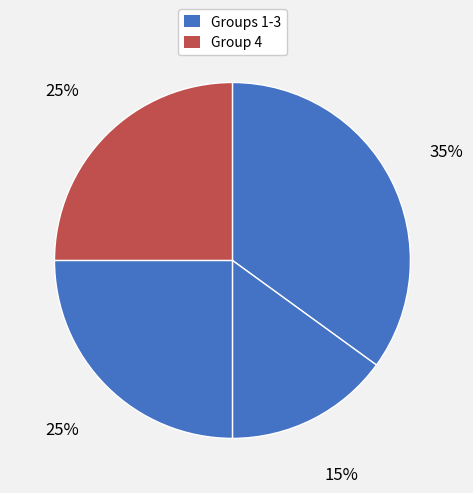

Count the number of slices in the pie.

4